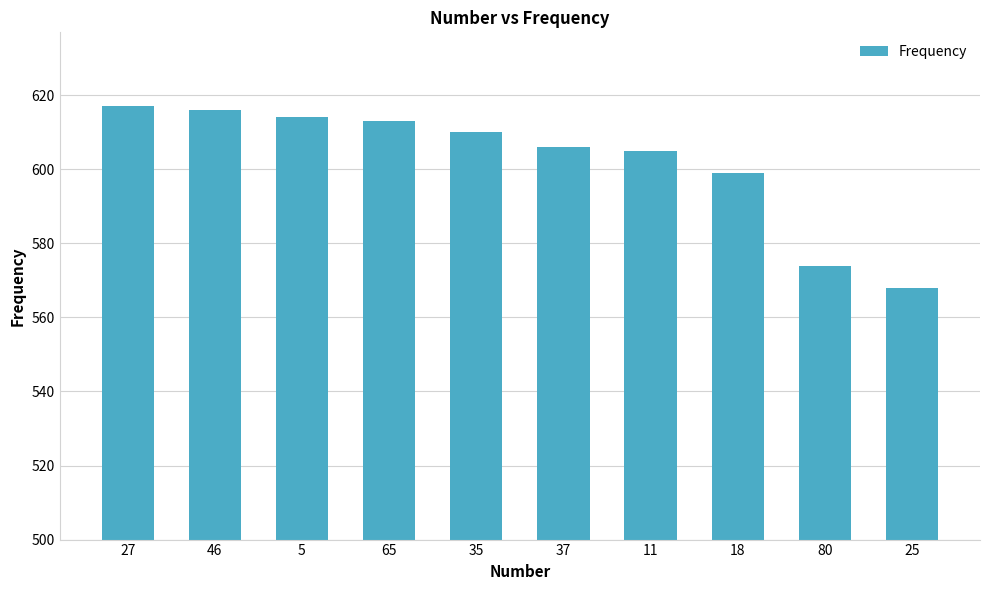

At which label is the value closest to 592?

18